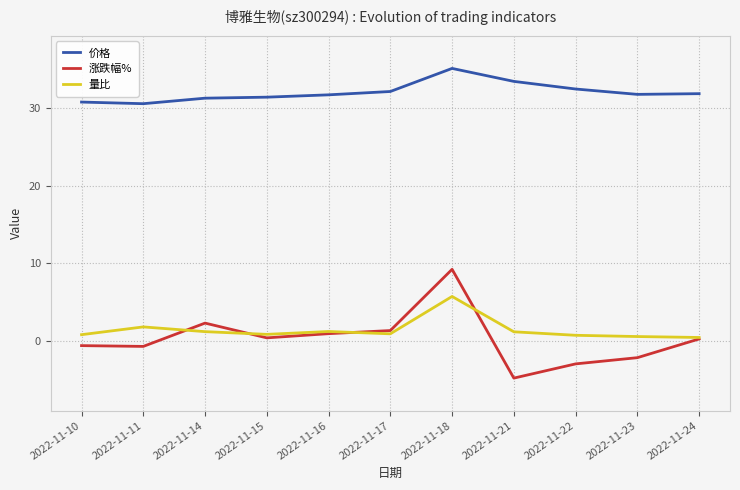

What is the value of the 量比 point at the 2nd from the left?

1.8